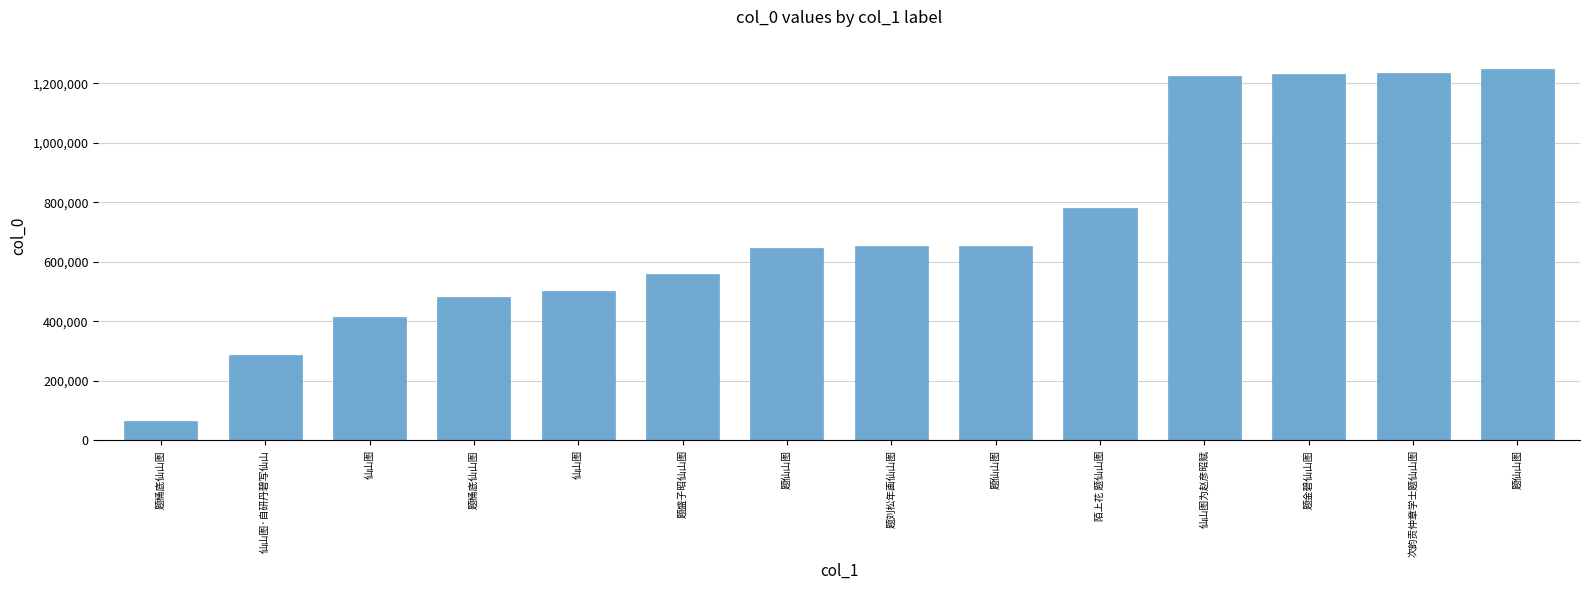

How many bars are there in total?

14